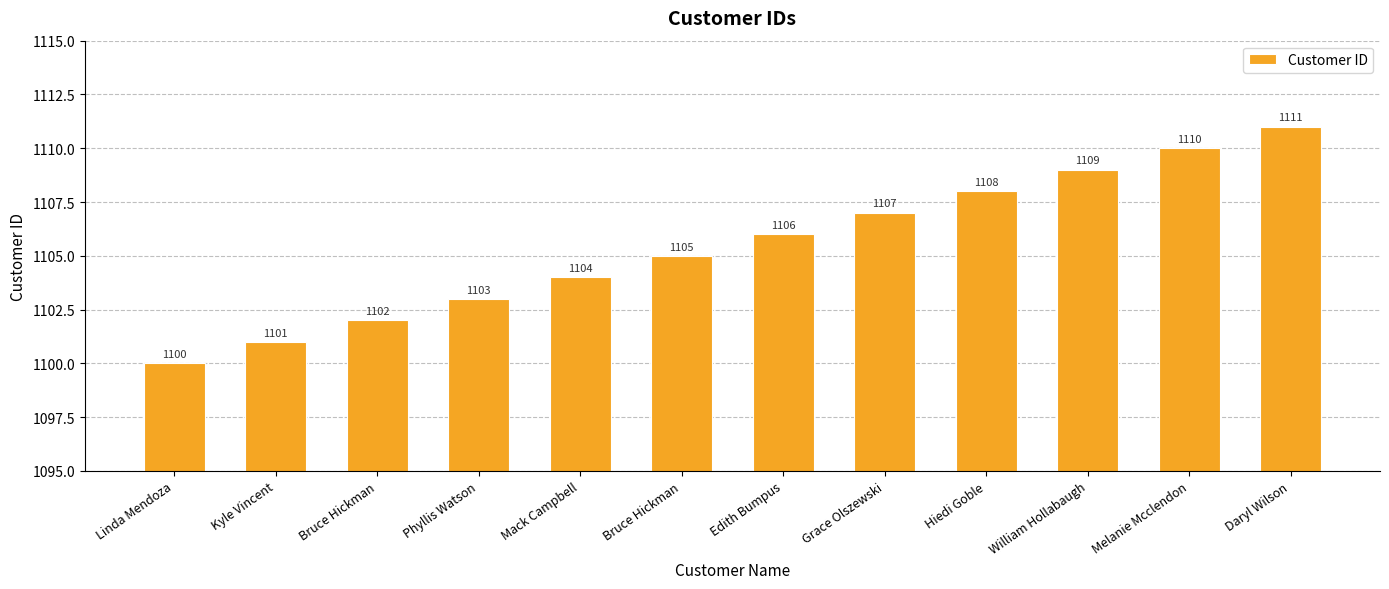

Are the bars horizontal?

No